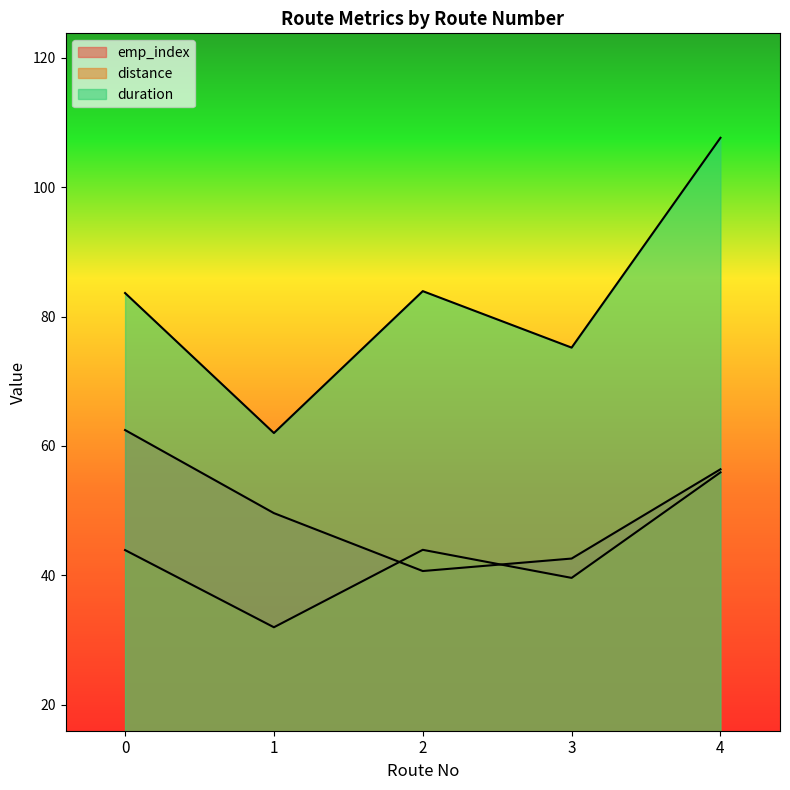

Reading left to right, extract all data points from this chart.

emp_index: 62.5	49.6	40.7	42.6	56.4
distance: 43.9	32.0	44.0	39.6	55.9
duration: 83.6	62.0	83.9	75.2	107.6